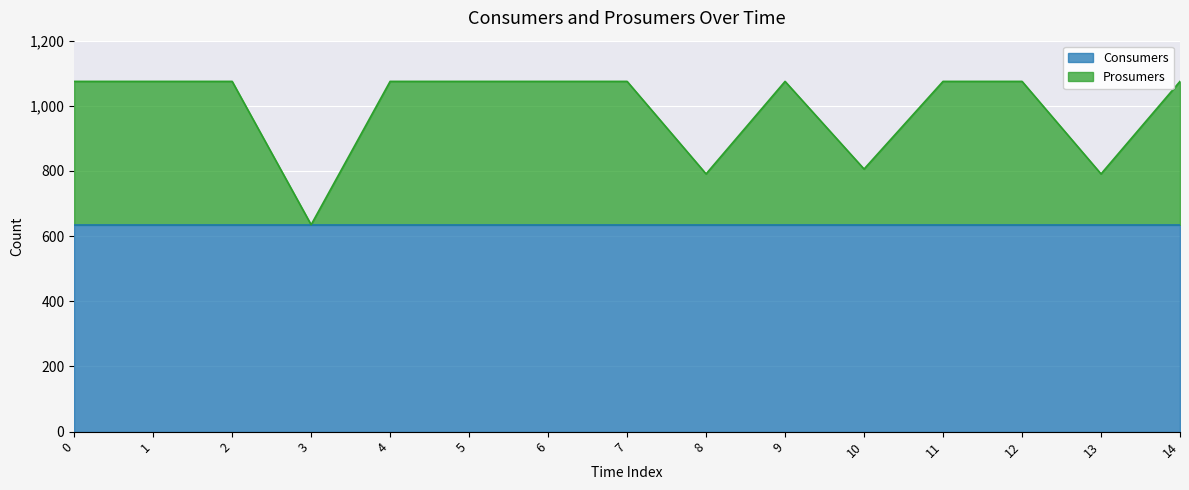

What is the value of the 9th point from the left?

791